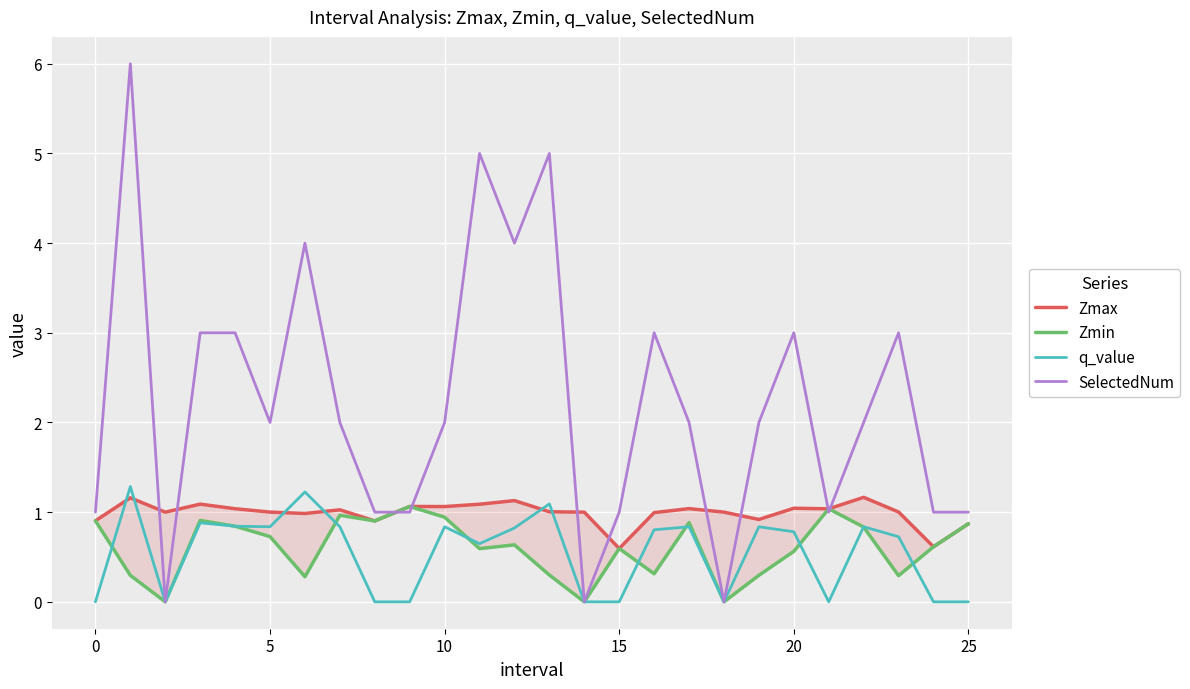

How many interior local peaks does the Zmin series have?

7